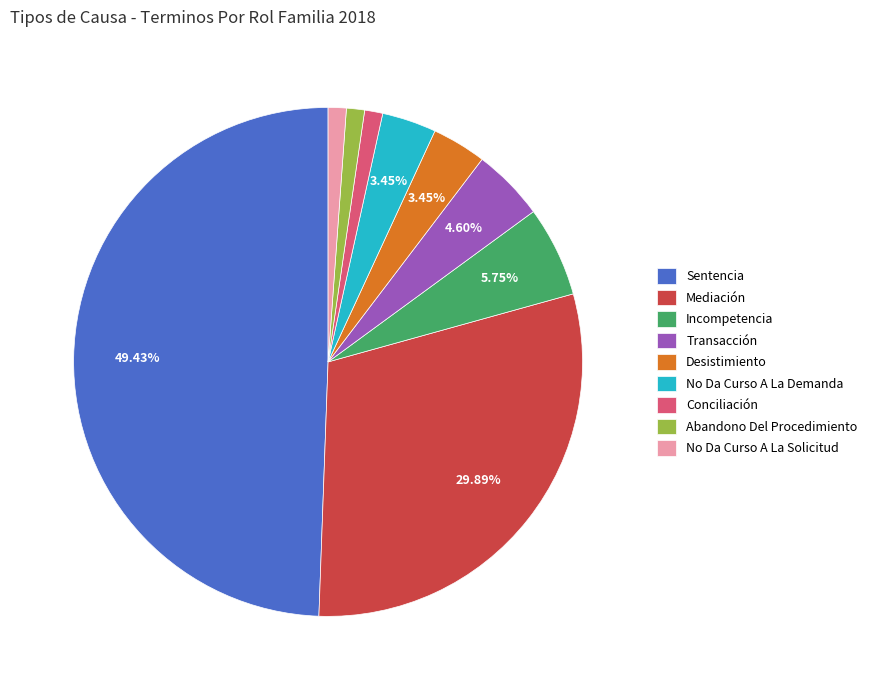

The Sentencia slice represents 49% of the pie. True or false?

True